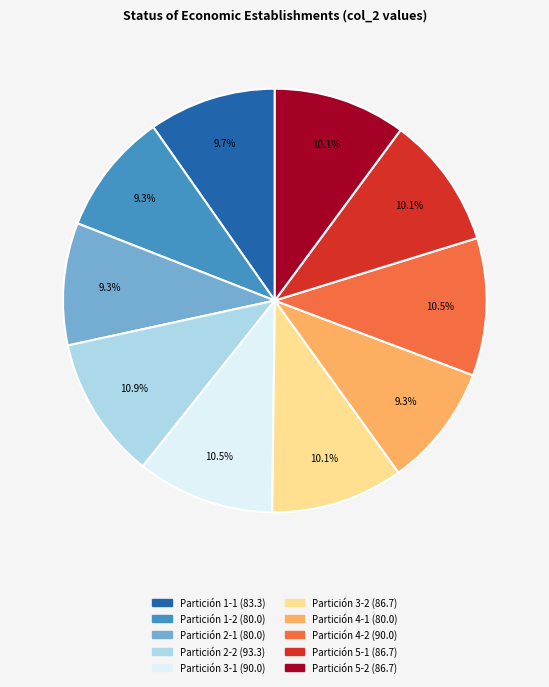

Is there a majority slice in this chart?

No